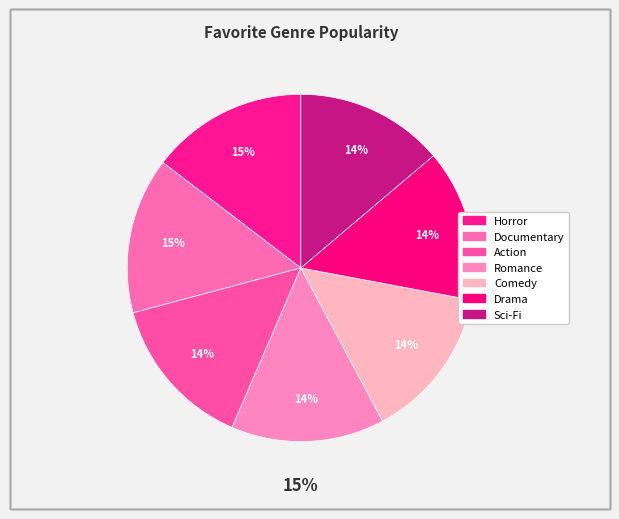

What percentage is NOT represented by Horror?

85.4%